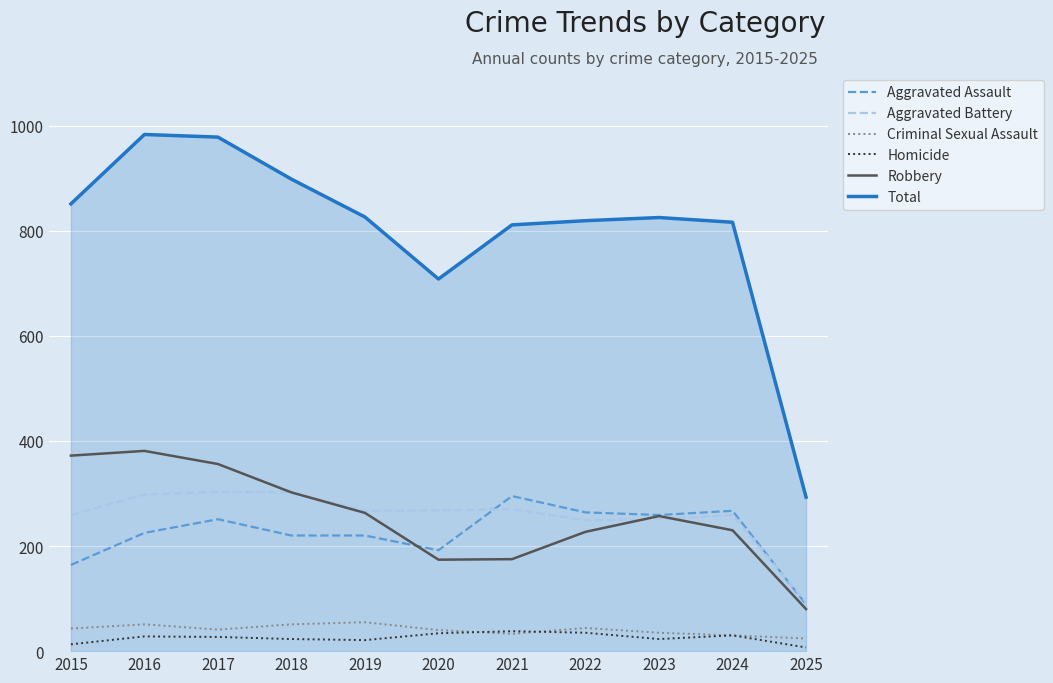

Is it true that Homicide equals 34 at 2020?

True